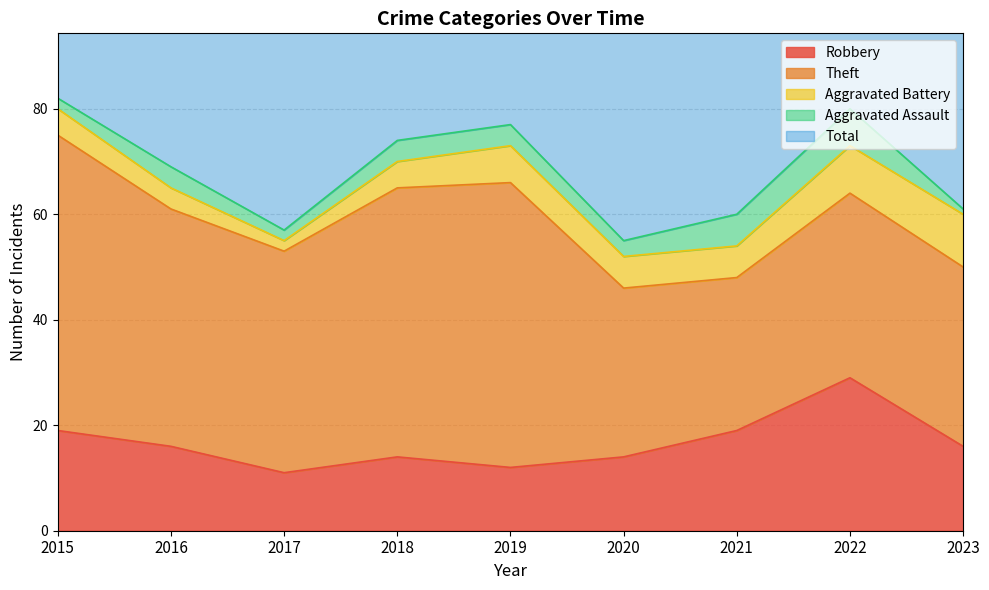

Reading left to right, what are all the values shown in this chart?

Robbery: 19	16	11	14	12	14	19	29	16
Theft: 56	45	42	51	54	32	29	35	34
Aggravated Battery: 5	4	2	5	7	6	6	9	10
Aggravated Assault: 2	4	2	4	4	3	6	7	1
Total: 82	70	59	74	77	56	60	82	63